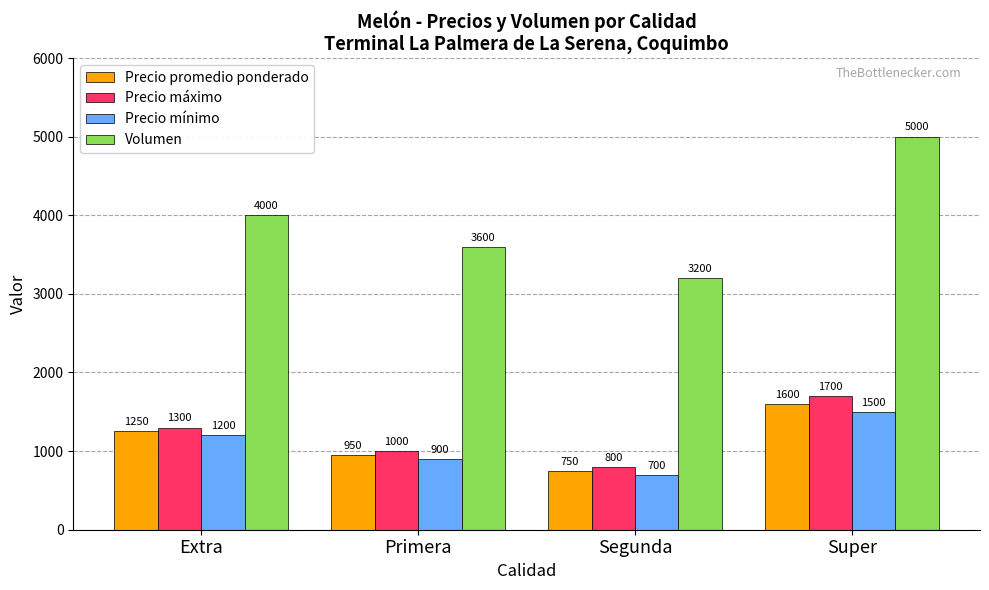

What is the label of the 3rd bar from the left?

Segunda